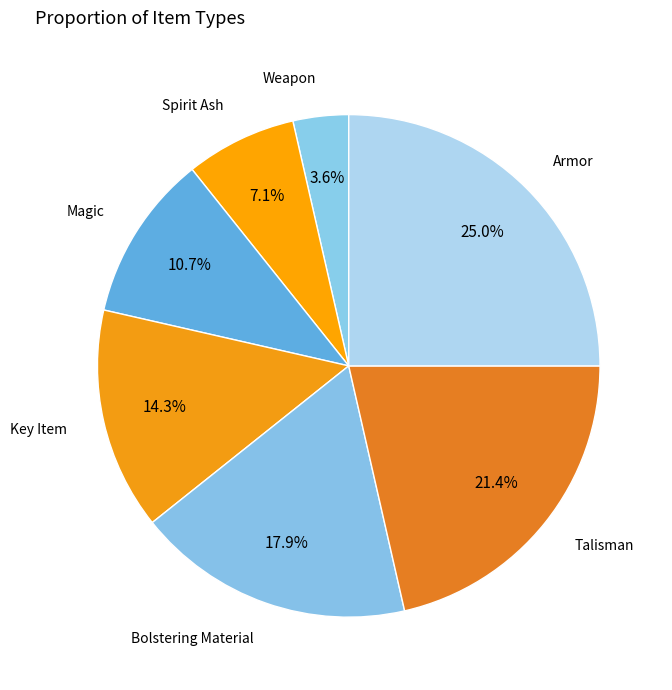

To the nearest percent, what is the combined percentage of Key Item and Bolstering Material?

32%